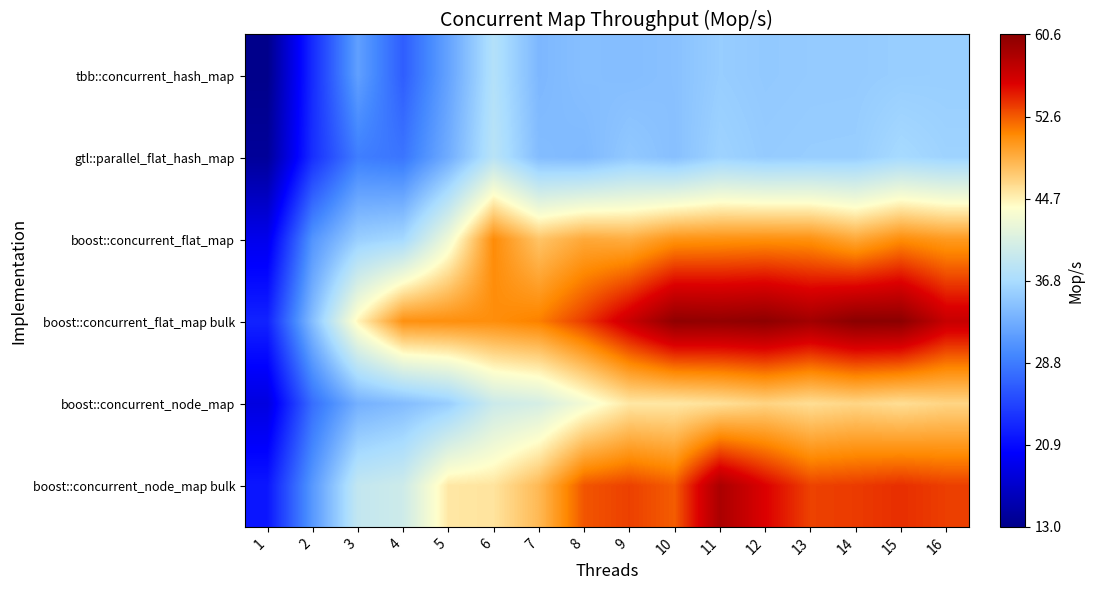

At which category is the sum across all series the highest?

11